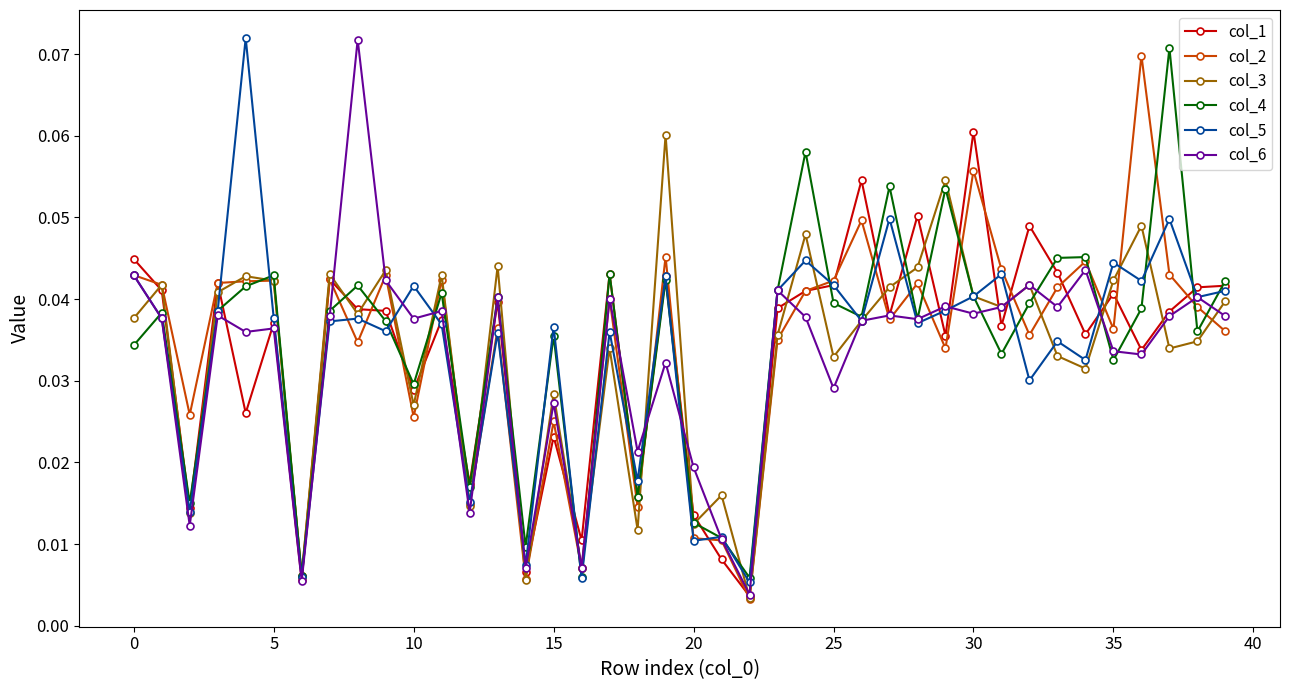

What is the sum of all col_2 values?

1.4